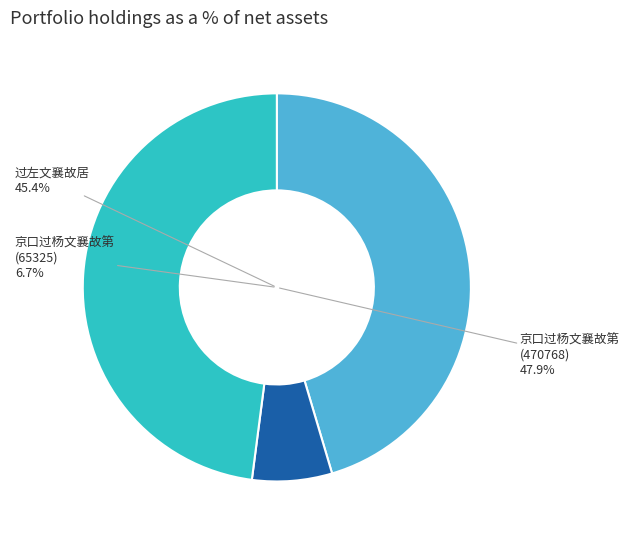

To the nearest percent, what is the difference between the largest and smallest slice percentages?

41%